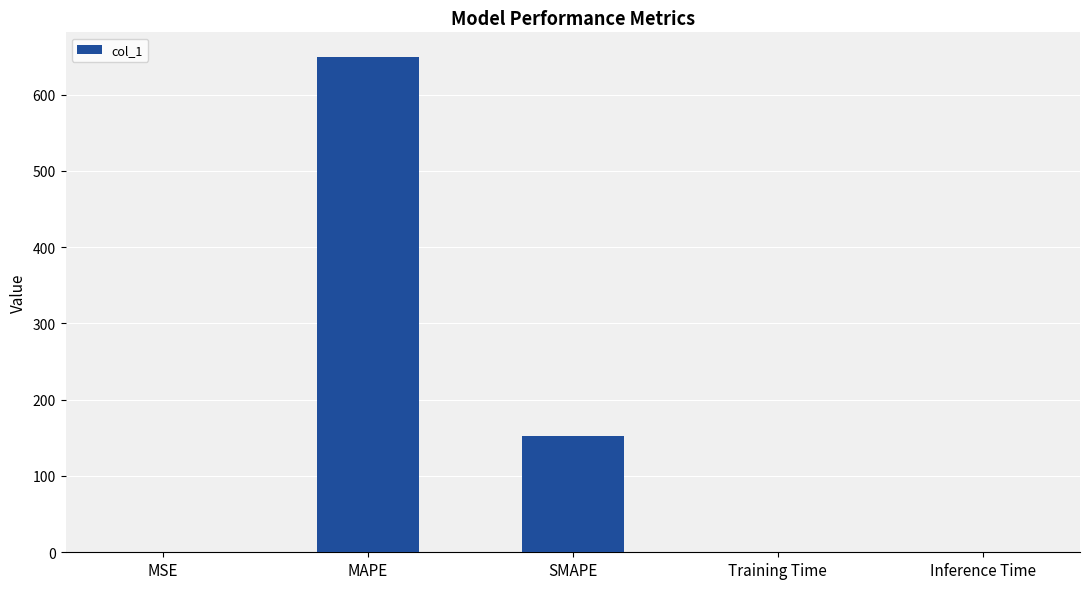

Between Inference Time and MAPE, which is larger?

MAPE